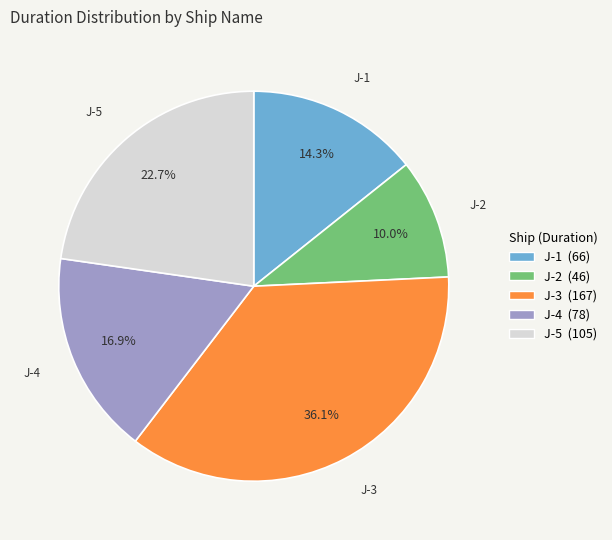

To the nearest percent, what is the combined percentage of J-2 and J-5?

33%